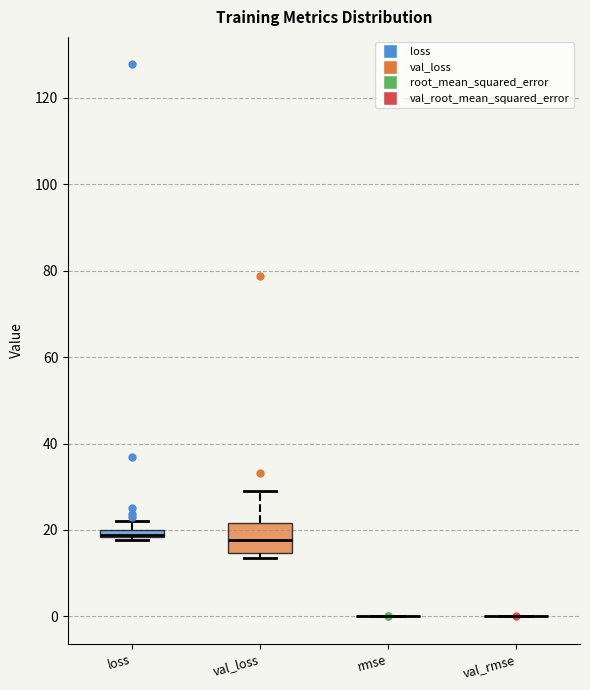

Which box is the tallest, from its lower edge to its upper edge?

val_loss